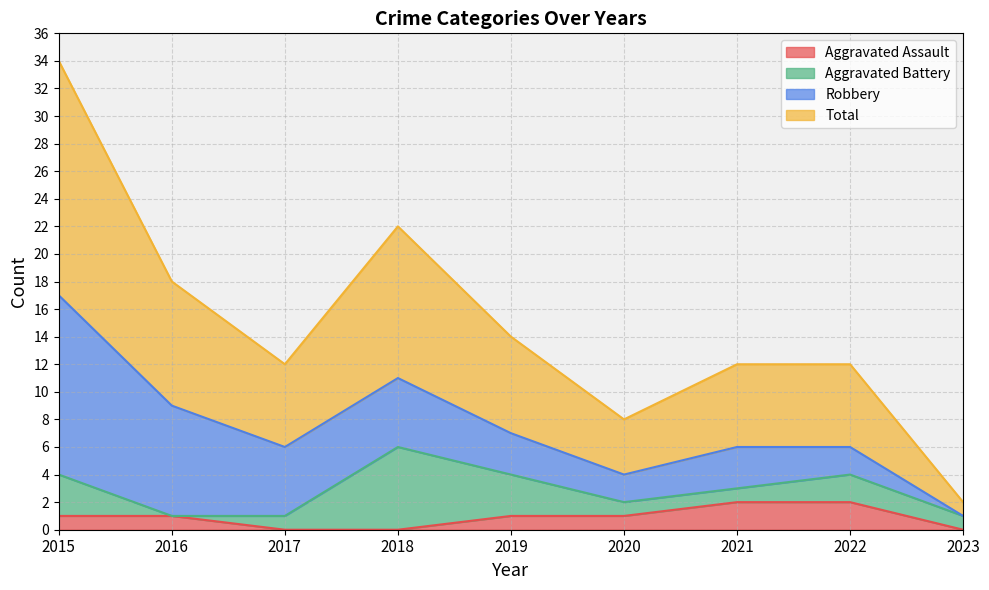

What is the value of the Aggravated Assault point at the 5th from the left?

1